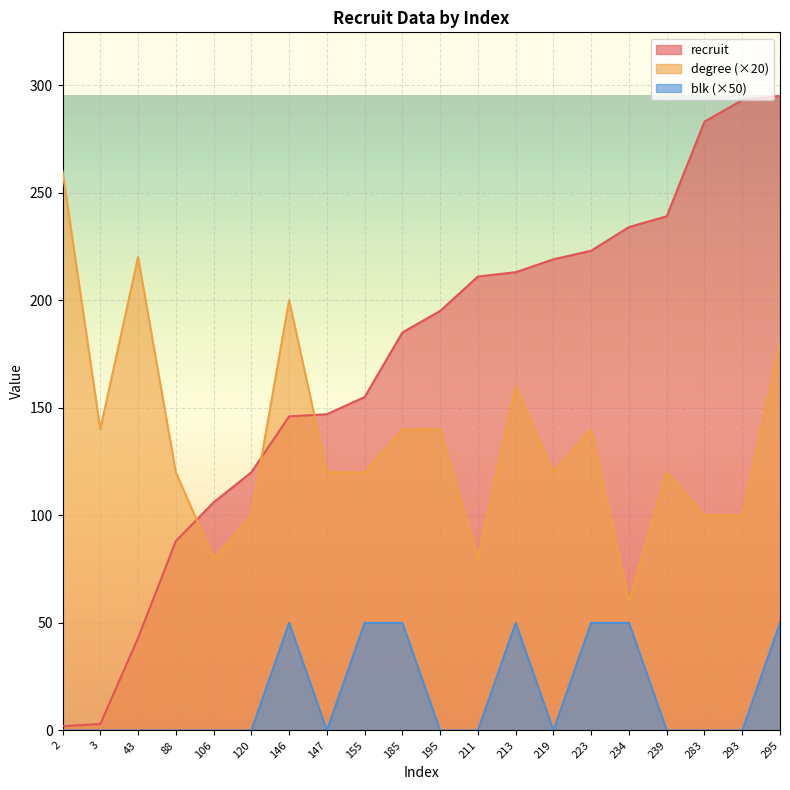

List the labels in order of degree value, smallest first.

234, 106, 211, 120, 283, 293, 88, 147, 155, 219, 239, 3, 185, 195, 223, 213, 295, 146, 43, 2